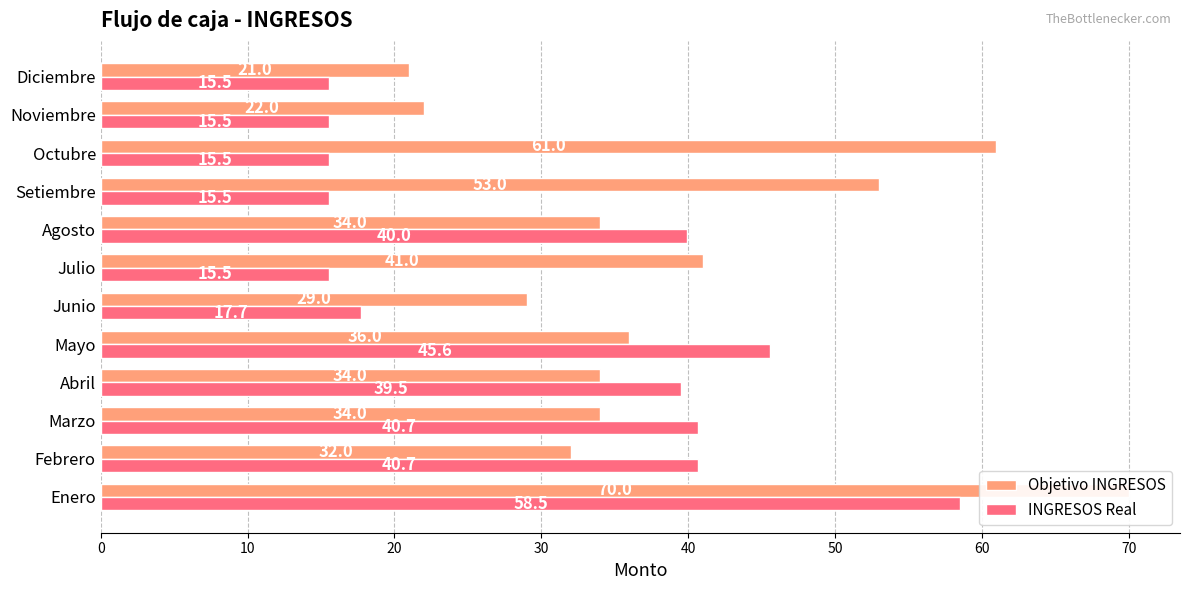

At how many categories does at least one series exceed 56?

2